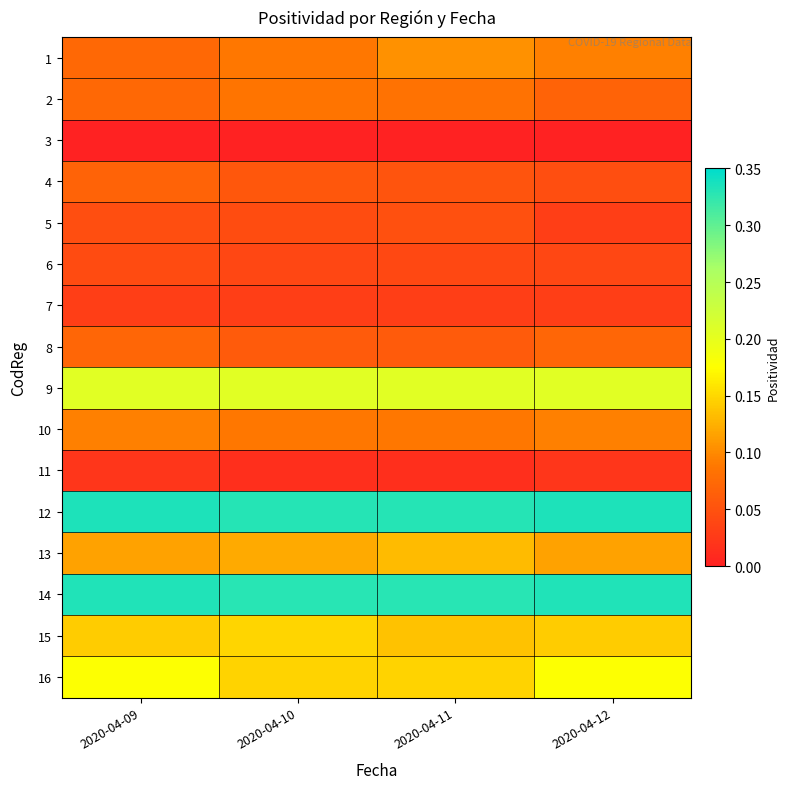

Between 2020-04-09 and 2020-04-11, which series saw the biggest shift?

1